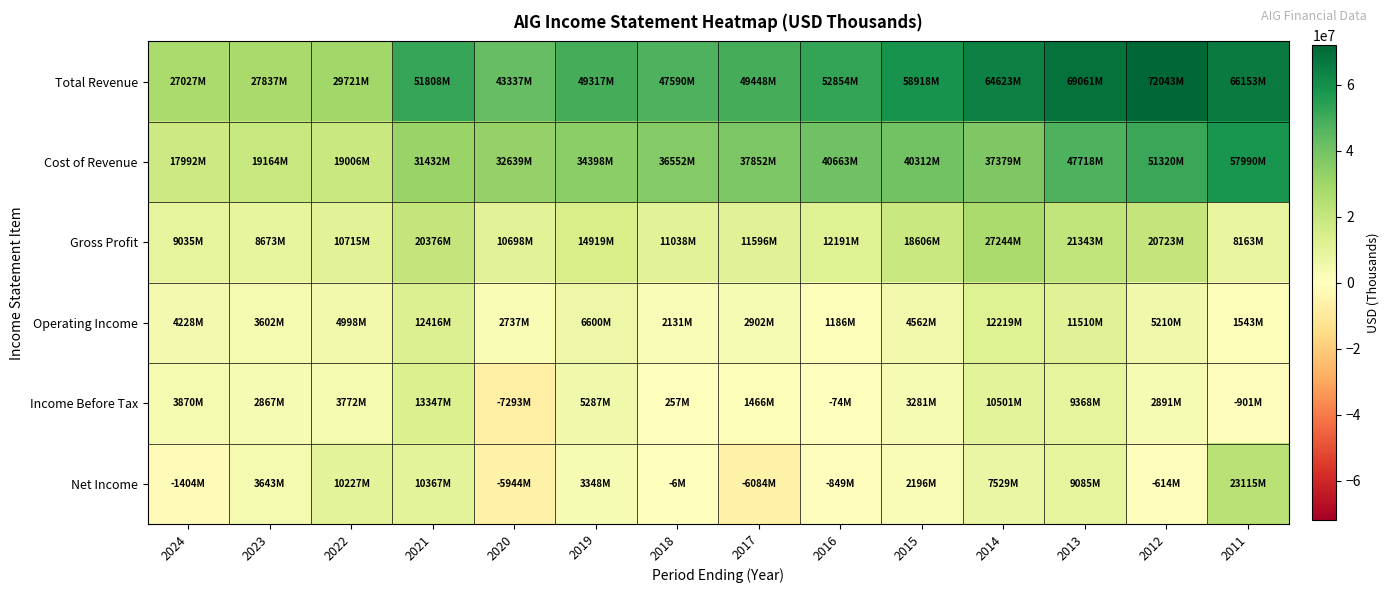

At how many categories does at least one series exceed 16452478?

14